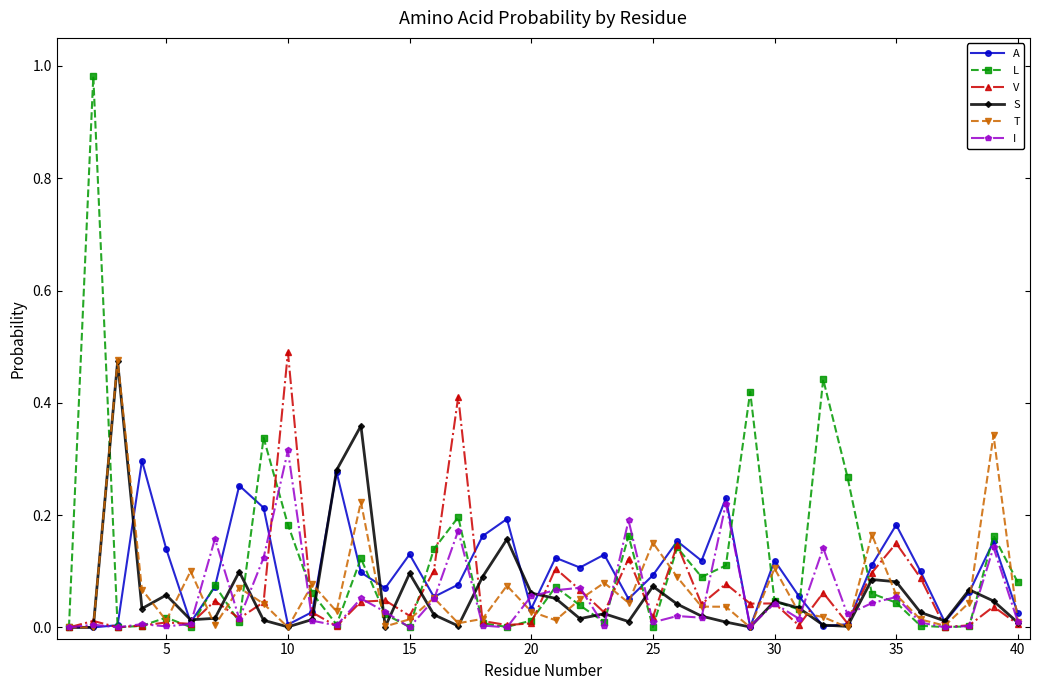

True or false: S has more than 2 points higher than both neighbors.

True